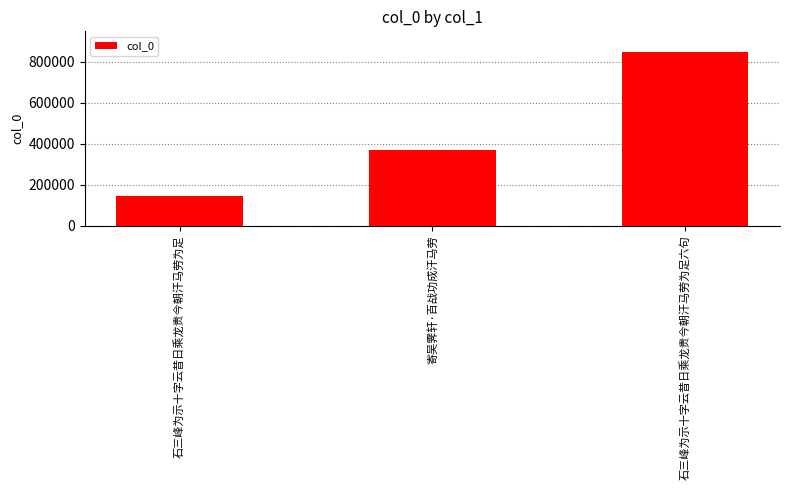

Reading left to right, extract all data points from this chart.

石三峰为示十字云昔日乘龙贵今朝汗马劳为足=146417	寄吴霁轩·百战功成汗马劳=369278	石三峰为示十字云昔日乘龙贵今朝汗马劳为足六句=851176